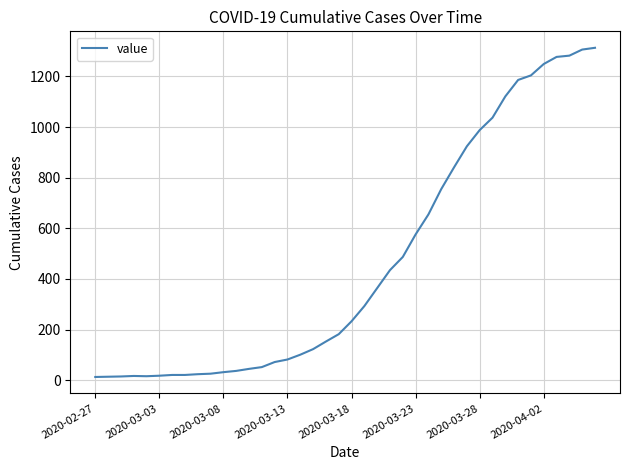

What is the maximum value shown in the chart?

1313